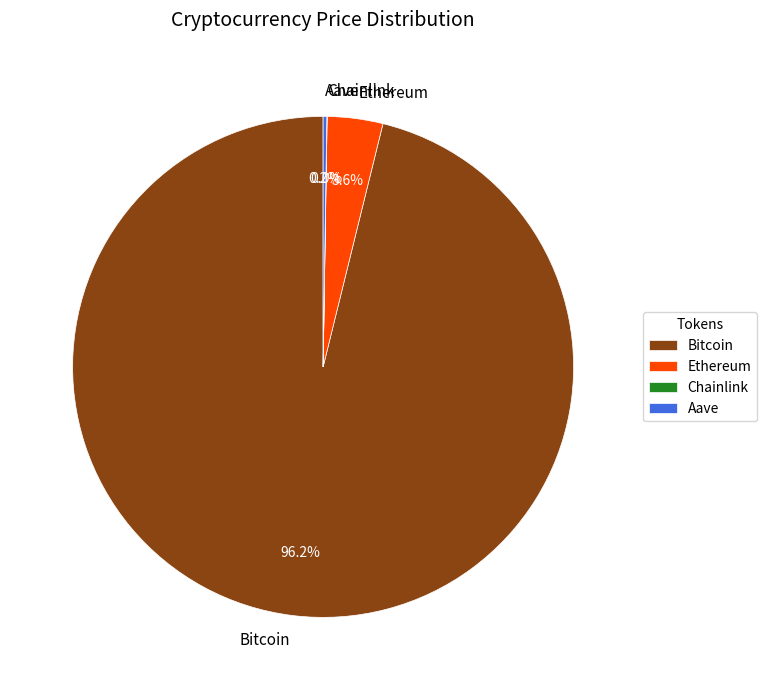

Which category has the biggest portion of the pie?

Bitcoin